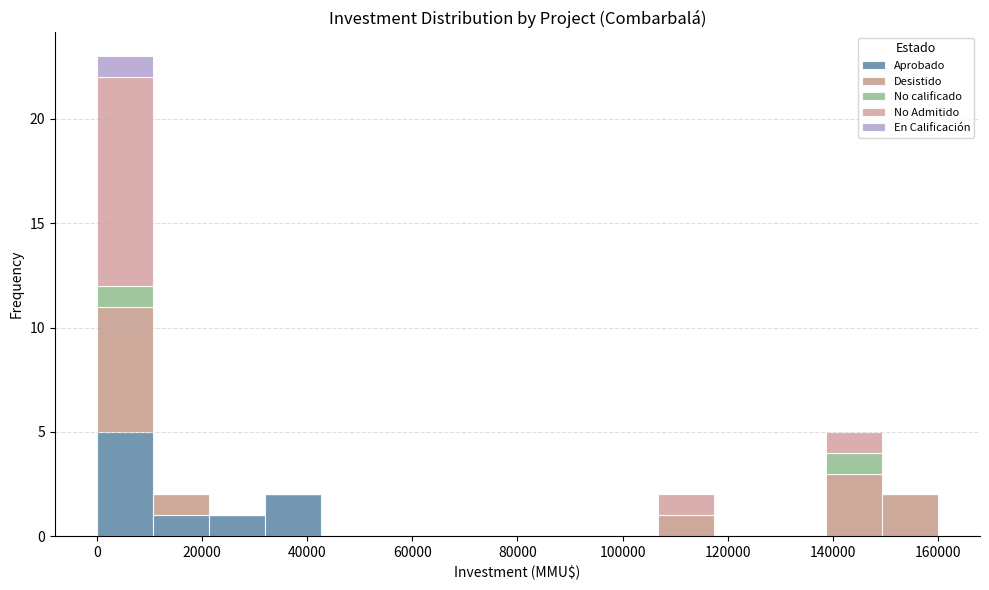

Which range on the x-axis has the tallest stacked bar (by total height)?

0 to 10000